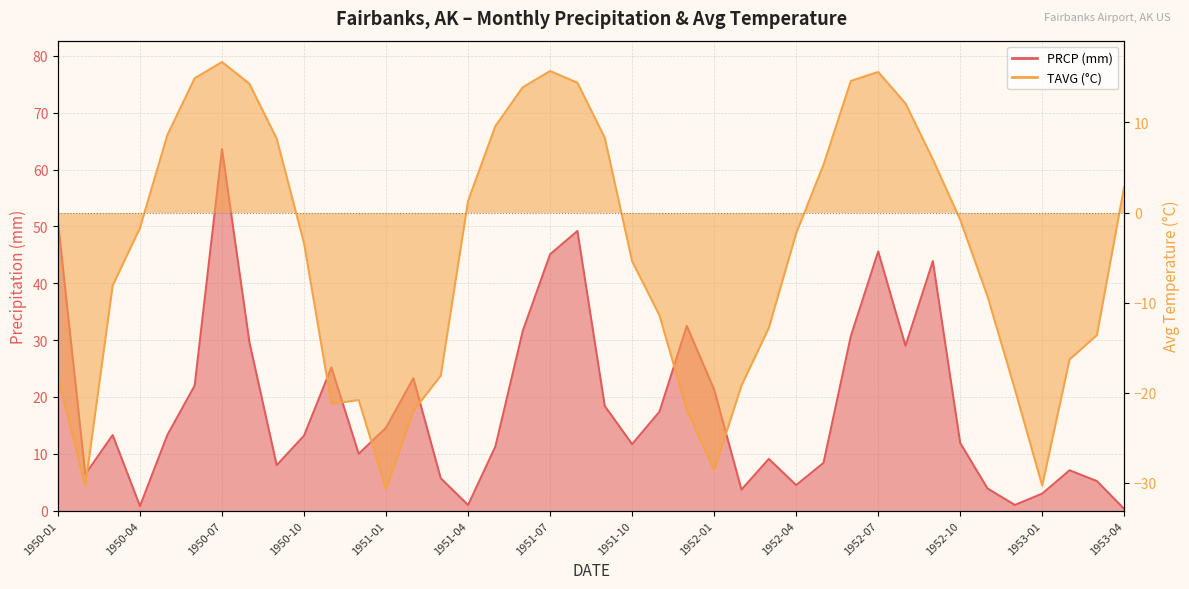

What is the difference between the highest and lowest values at 1950-01?

69.1